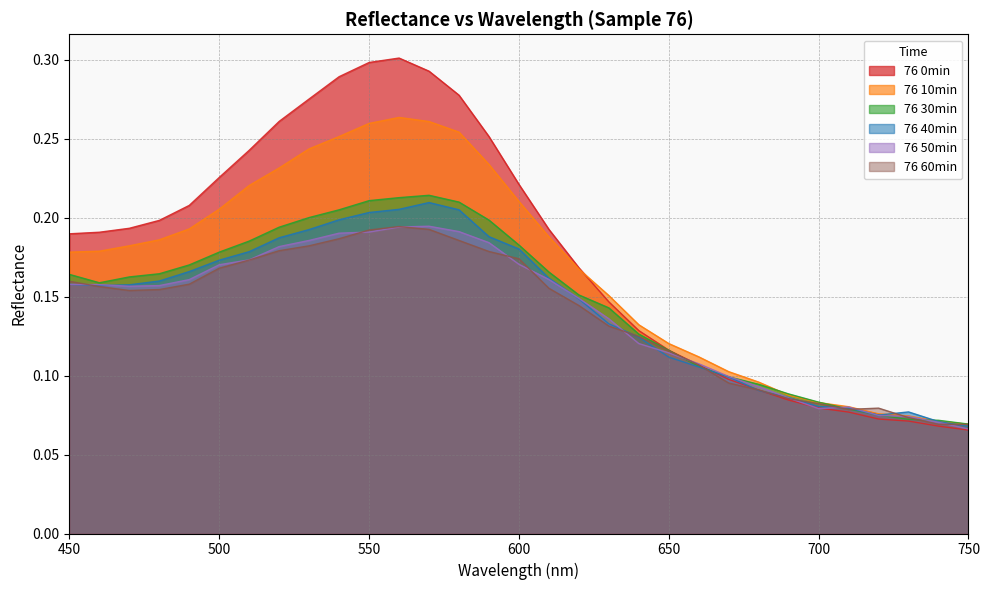

Reading right to left, list all the values displayed in this chart.

76 0min: 750=0.1	740=0.1	730=0.1	720=0.1	710=0.1	700=0.1	690=0.1	680=0.1	670=0.1	660=0.1	650=0.1	640=0.1	630=0.1	620=0.2	610=0.2	600=0.2	590=0.3	580=0.3	570=0.3	560=0.3	550=0.3	540=0.3	530=0.3	520=0.3	510=0.2	500=0.2	490=0.2	480=0.2	470=0.2	460=0.2	450=0.2
76 10min: 750=0.1	740=0.1	730=0.1	720=0.1	710=0.1	700=0.1	690=0.1	680=0.1	670=0.1	660=0.1	650=0.1	640=0.1	630=0.2	620=0.2	610=0.2	600=0.2	590=0.2	580=0.3	570=0.3	560=0.3	550=0.3	540=0.3	530=0.2	520=0.2	510=0.2	500=0.2	490=0.2	480=0.2	470=0.2	460=0.2	450=0.2
76 30min: 750=0.1	740=0.1	730=0.1	720=0.1	710=0.1	700=0.1	690=0.1	680=0.1	670=0.1	660=0.1	650=0.1	640=0.1	630=0.1	620=0.2	610=0.2	600=0.2	590=0.2	580=0.2	570=0.2	560=0.2	550=0.2	540=0.2	530=0.2	520=0.2	510=0.2	500=0.2	490=0.2	480=0.2	470=0.2	460=0.2	450=0.2
76 40min: 750=0.1	740=0.1	730=0.1	720=0.1	710=0.1	700=0.1	690=0.1	680=0.1	670=0.1	660=0.1	650=0.1	640=0.1	630=0.1	620=0.1	610=0.2	600=0.2	590=0.2	580=0.2	570=0.2	560=0.2	550=0.2	540=0.2	530=0.2	520=0.2	510=0.2	500=0.2	490=0.2	480=0.2	470=0.2	460=0.2	450=0.2
76 50min: 750=0.1	740=0.1	730=0.1	720=0.1	710=0.1	700=0.1	690=0.1	680=0.1	670=0.1	660=0.1	650=0.1	640=0.1	630=0.1	620=0.1	610=0.2	600=0.2	590=0.2	580=0.2	570=0.2	560=0.2	550=0.2	540=0.2	530=0.2	520=0.2	510=0.2	500=0.2	490=0.2	480=0.2	470=0.2	460=0.2	450=0.2
76 60min: 750=0.1	740=0.1	730=0.1	720=0.1	710=0.1	700=0.1	690=0.1	680=0.1	670=0.1	660=0.1	650=0.1	640=0.1	630=0.1	620=0.1	610=0.2	600=0.2	590=0.2	580=0.2	570=0.2	560=0.2	550=0.2	540=0.2	530=0.2	520=0.2	510=0.2	500=0.2	490=0.2	480=0.2	470=0.2	460=0.2	450=0.2